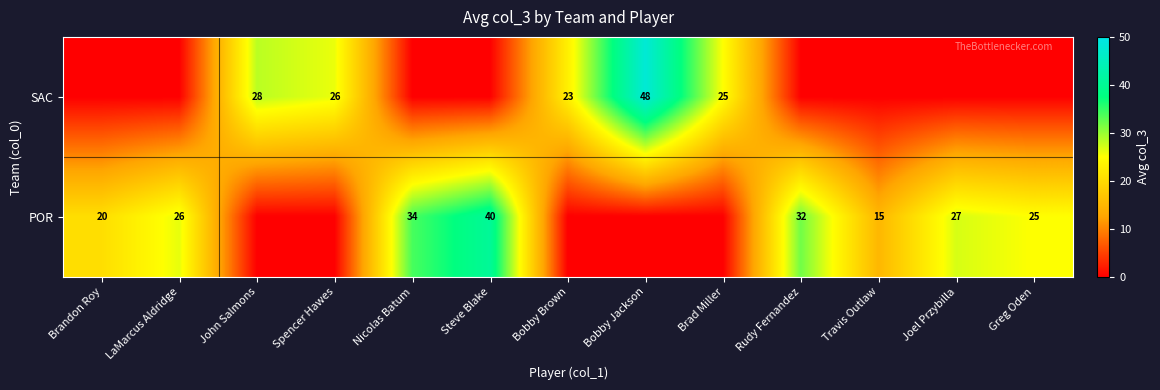

Between John Salmons and Steve Blake, which is larger?

John Salmons